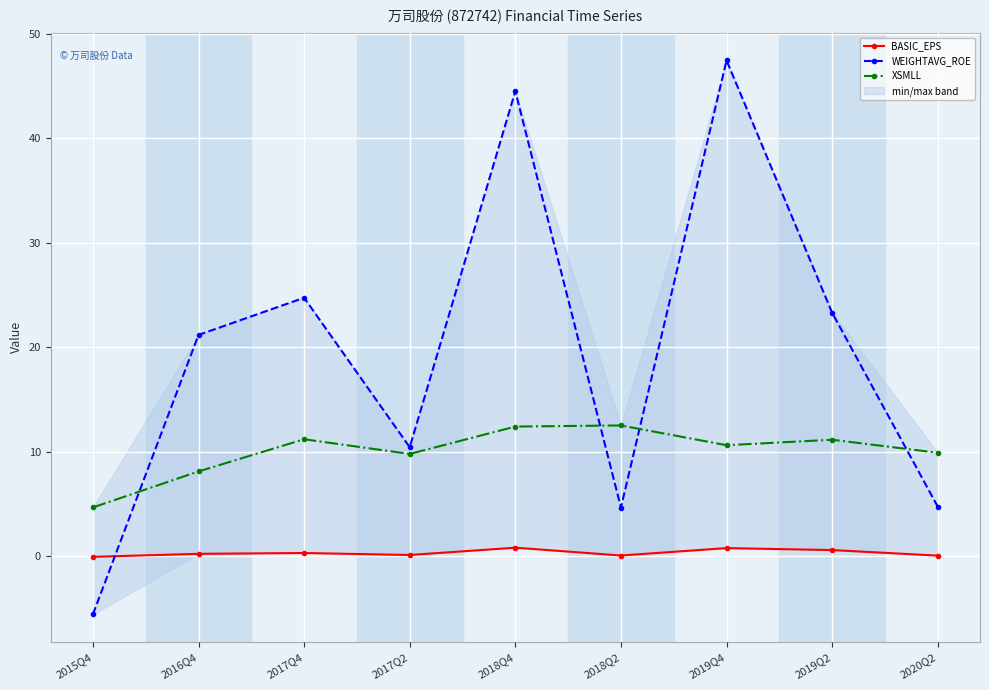

True or false: BASIC_EPS and XSMLL intersect in this chart.

False